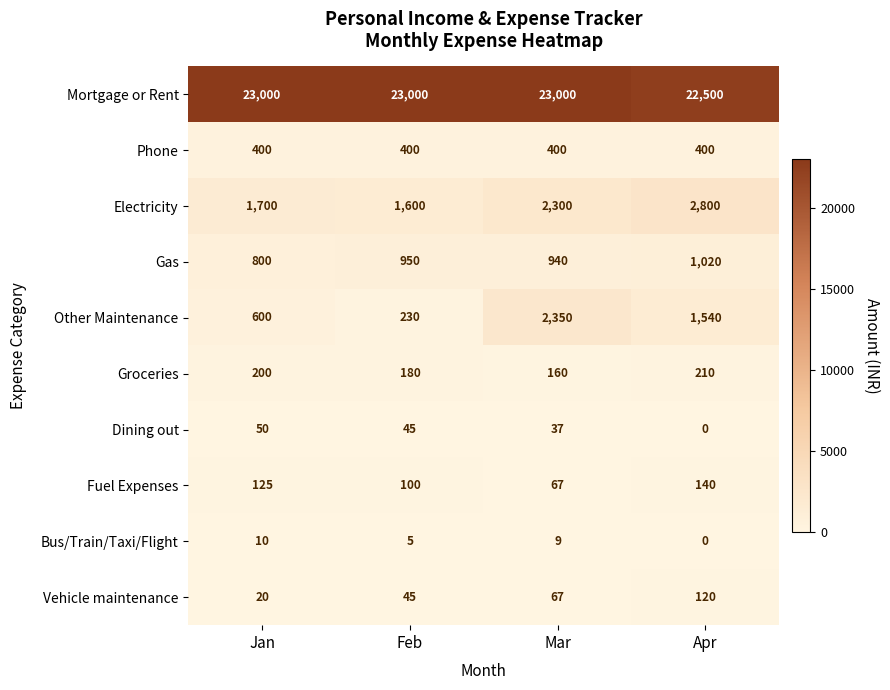

True or false: Phone has a value of 400 at Mar.

True